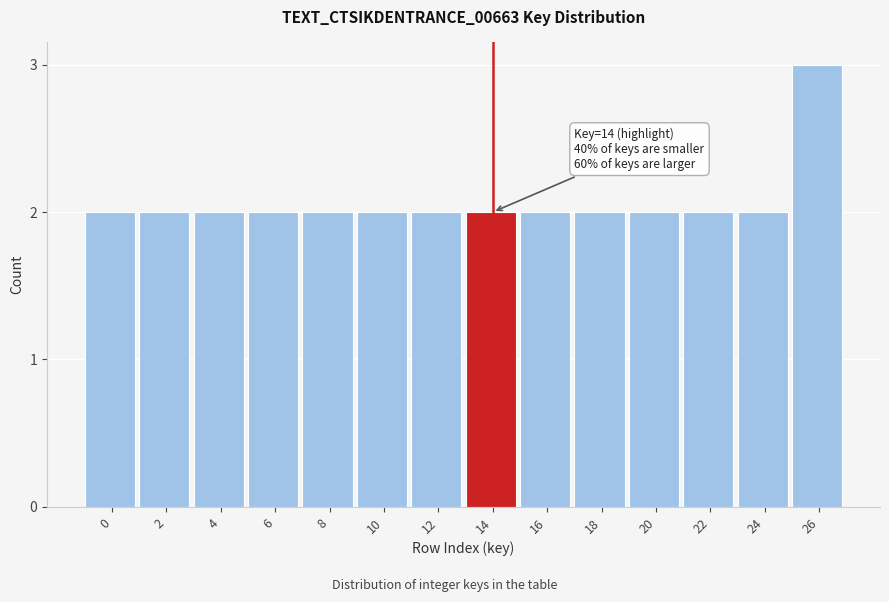

Reading left to right, extract all data points from this chart.

0=2	2=2	4=2	6=2	8=2	10=2	12=2	14=2	16=2	18=2	20=2	22=2	24=2	26=3